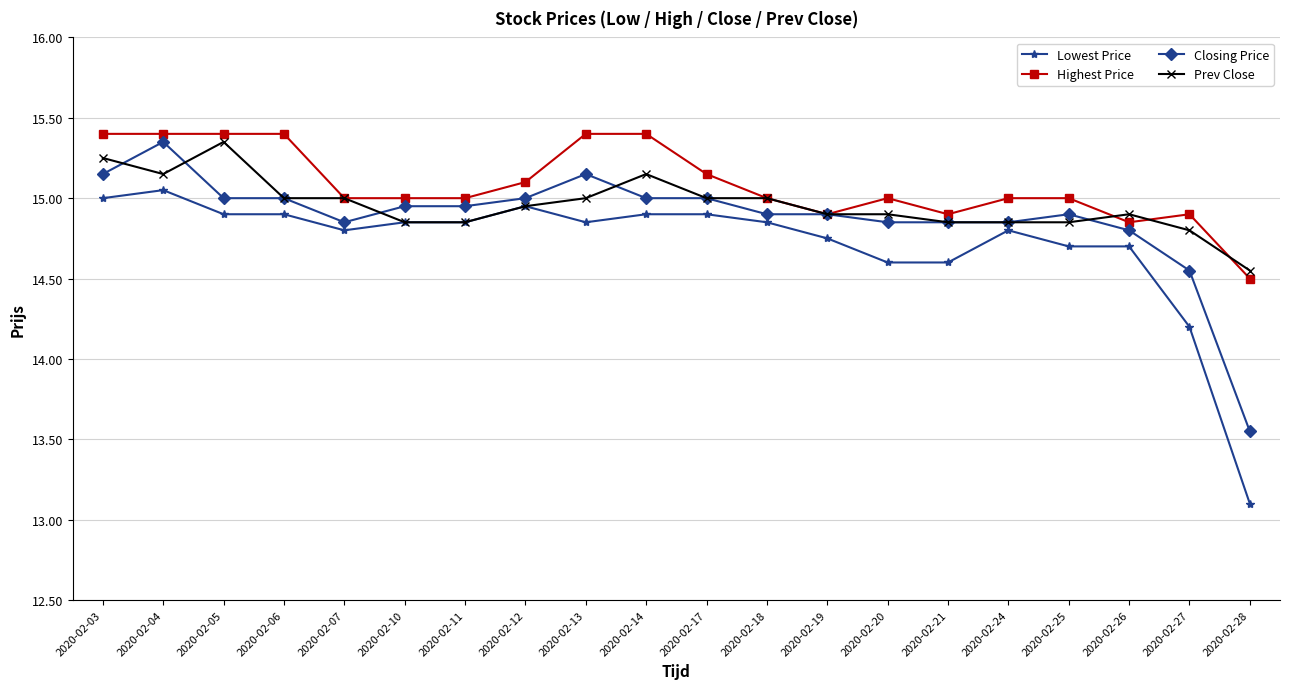

Which series has the widest spread of values?

Lowest Price